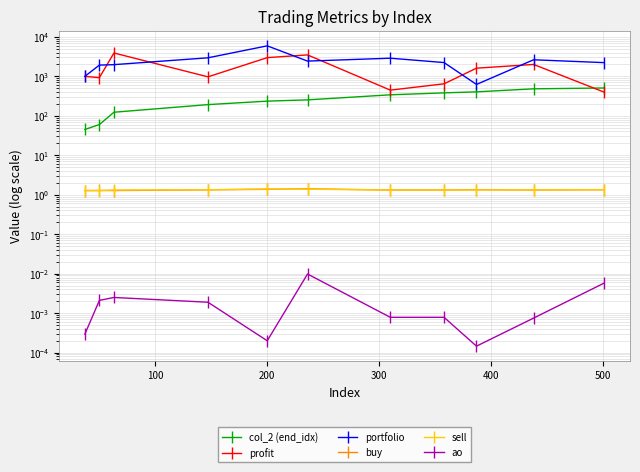

True or false: portfolio and col_2 (end_idx) cross at least once.

False